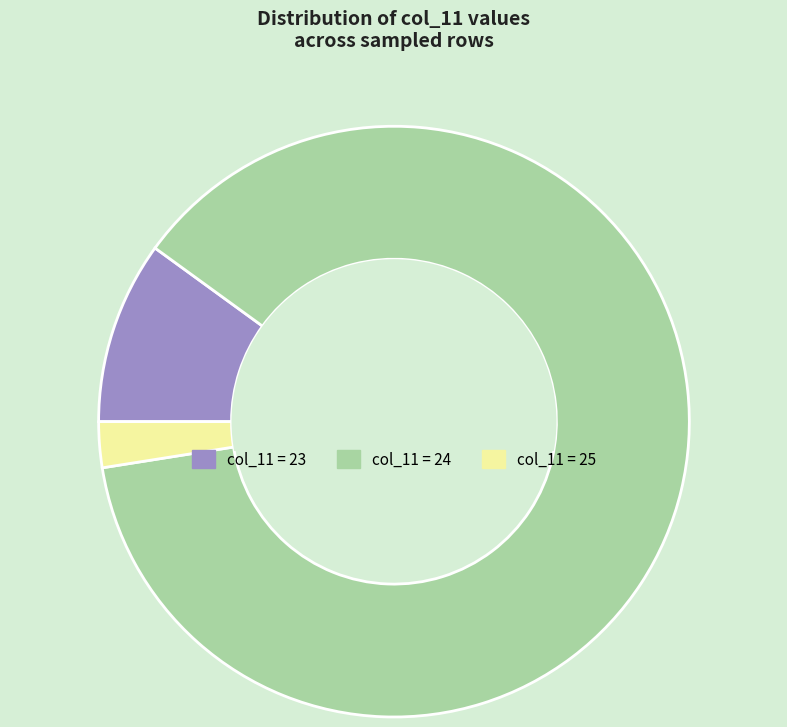

Is there any slice that represents more than half of the pie?

Yes